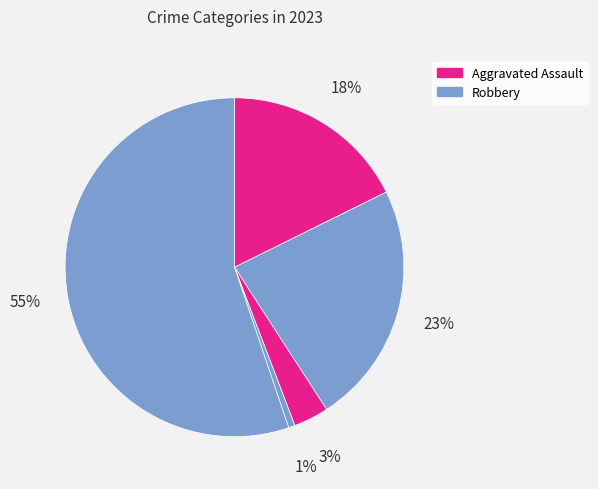

Count the number of slices in the pie.

5